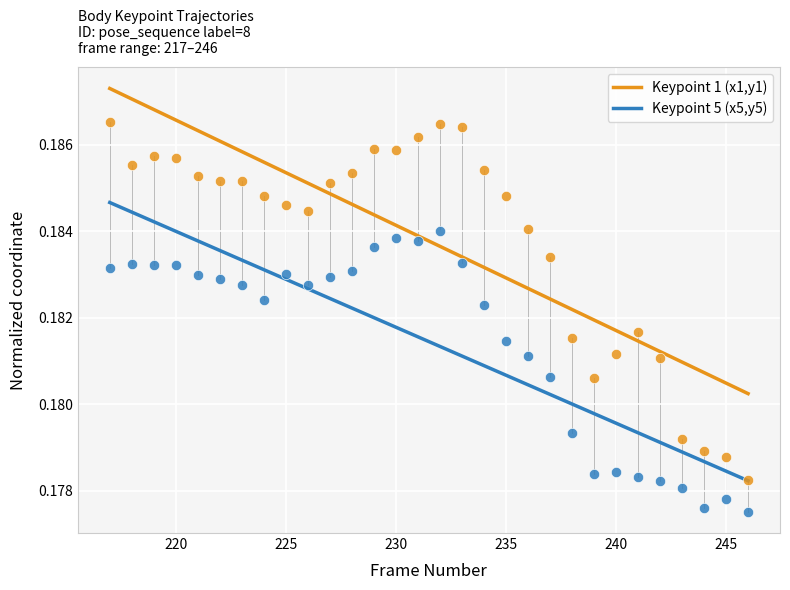

Which series has the widest spread of Y values?

Keypoint 1 (x1,y1)